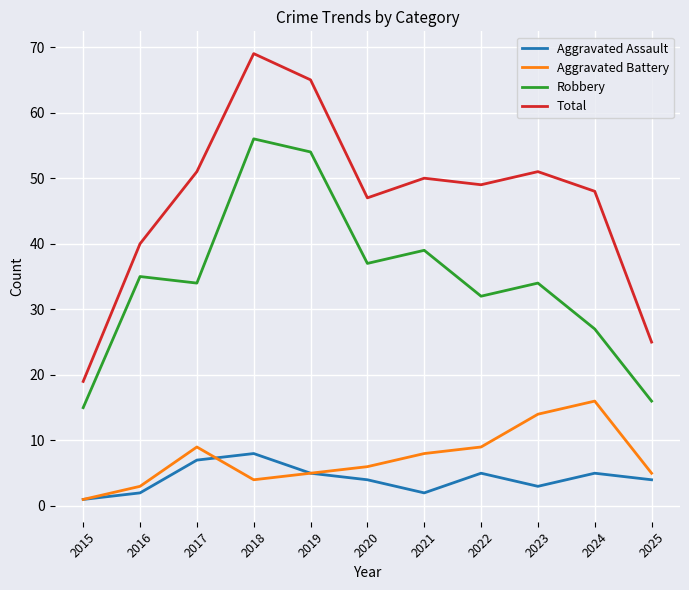

True or false: Total and Robbery cross at least once.

False